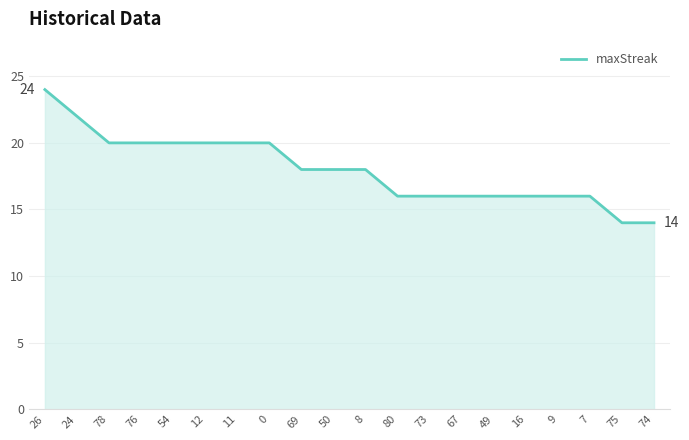

What position from the right is 12?

15